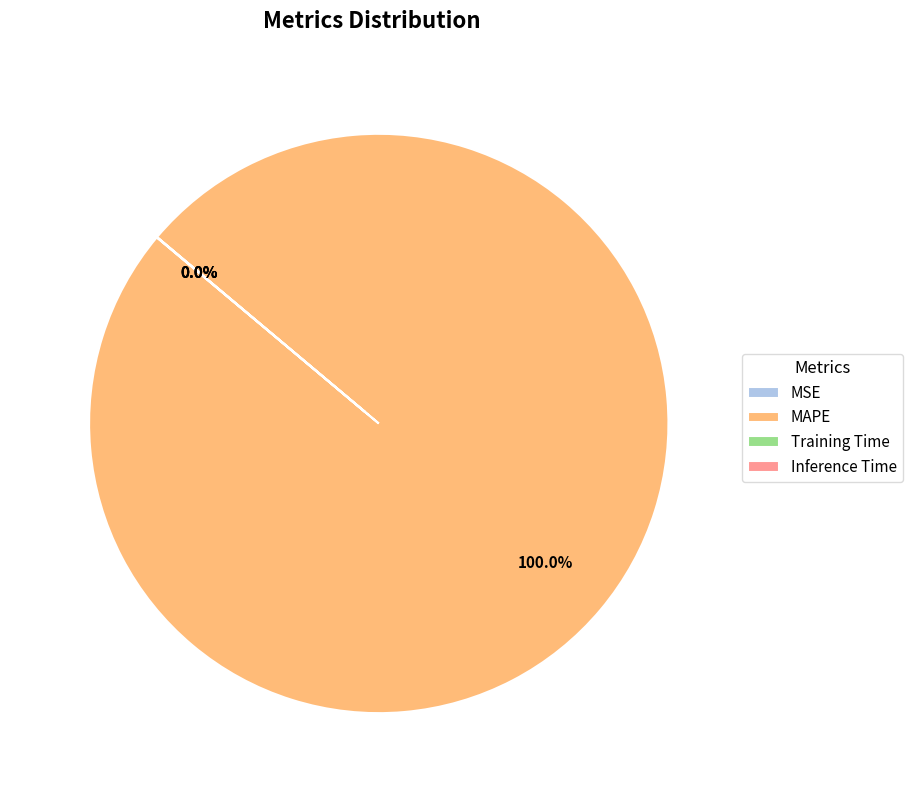

Which category has the biggest portion of the pie?

MAPE